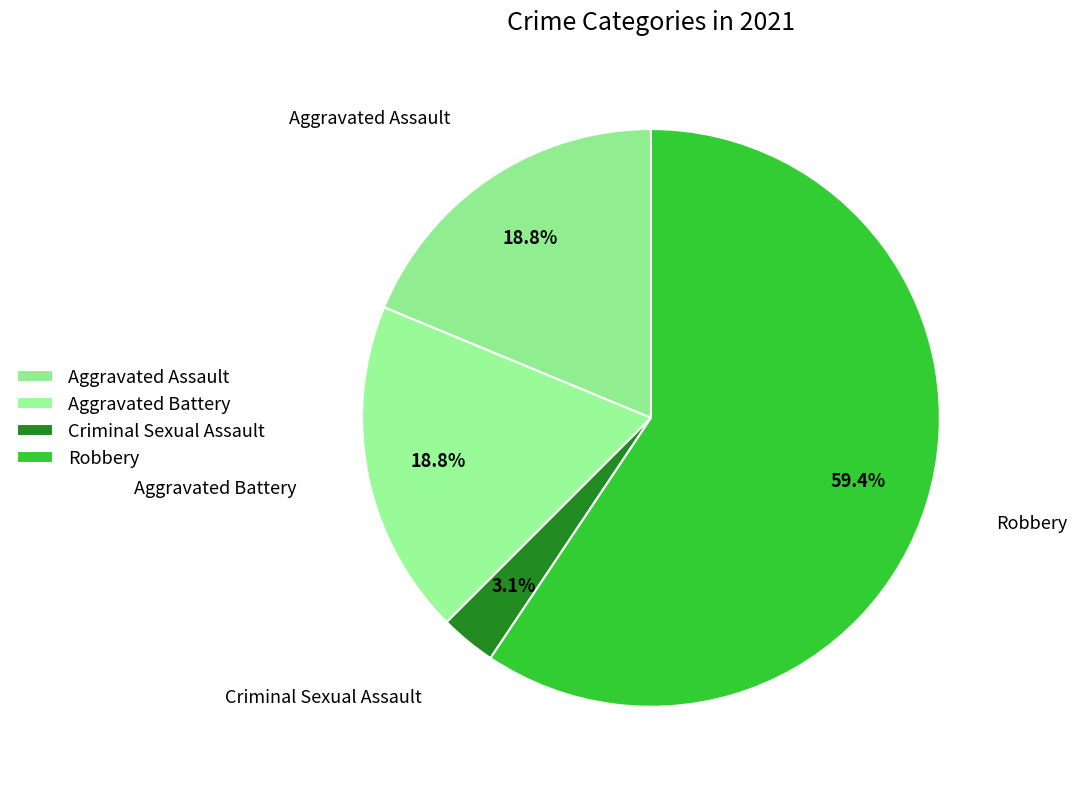

Is there a majority slice in this chart?

Yes